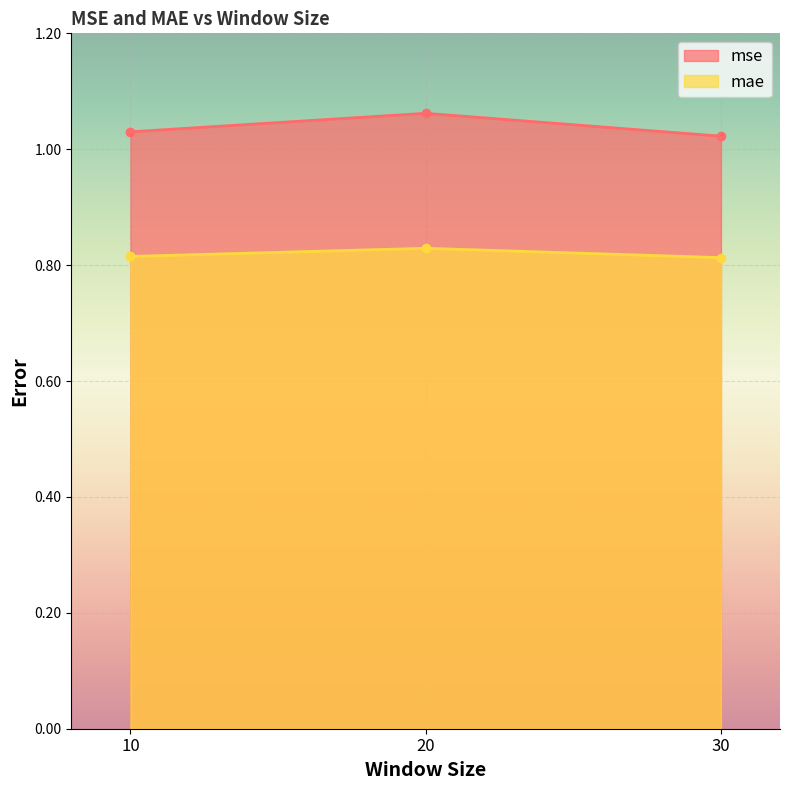

Between 10 and 20, which series saw the biggest shift?

mse